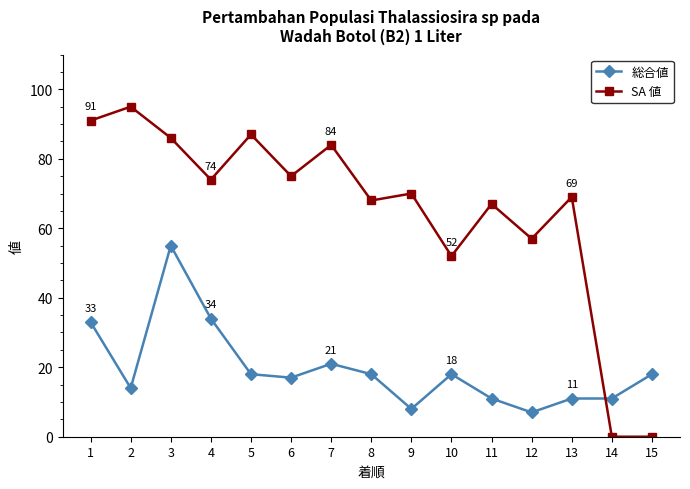

Is it true that 総合値 equals 18 at 8?

True